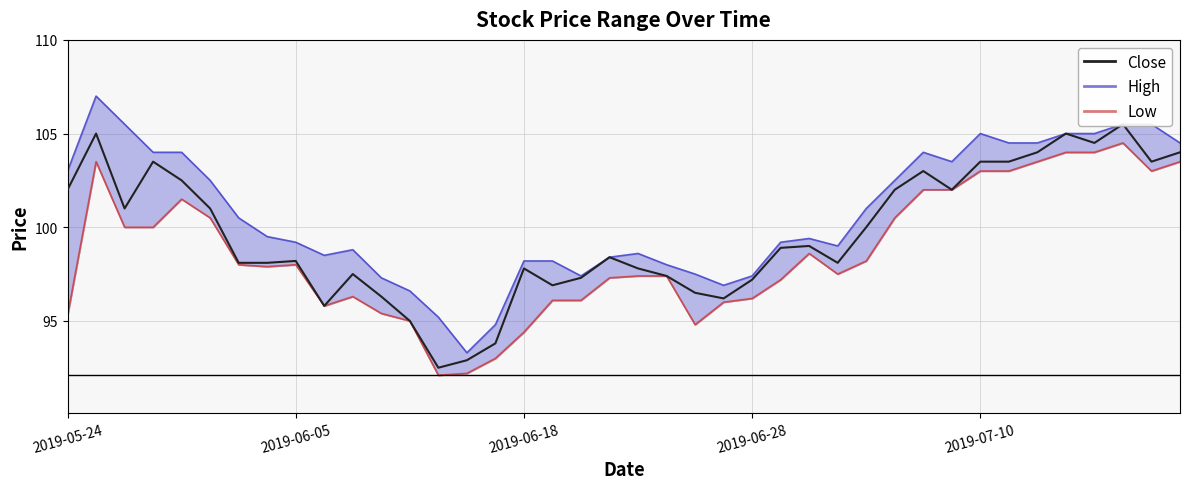

What is the change in value from 19 to 22?

-1.9